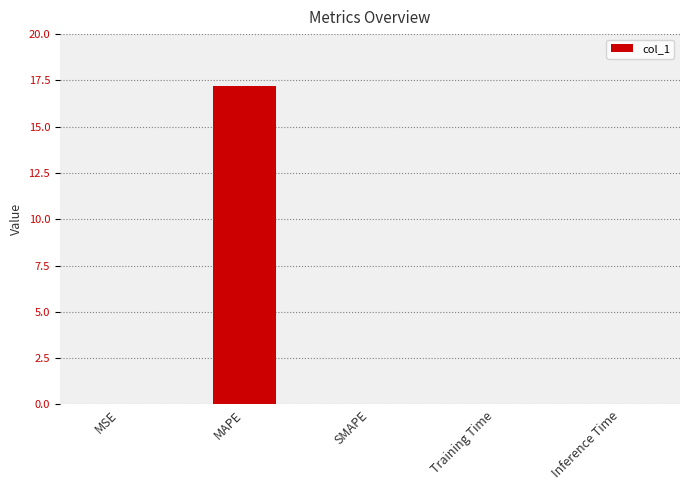

At which category does the chart reach its peak across all series?

MAPE